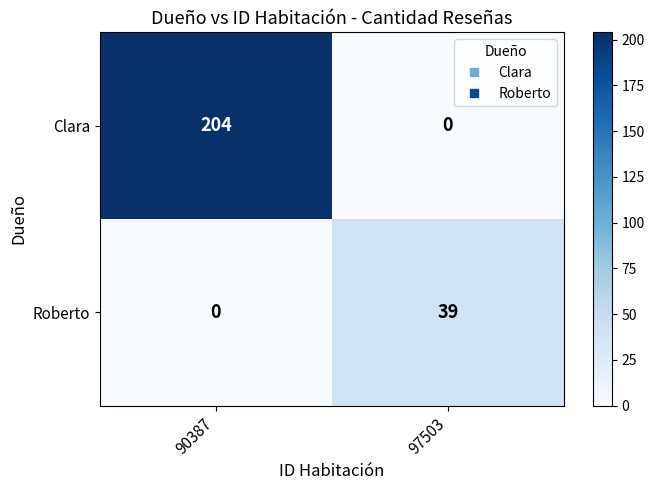

At 97503, list the series in order from smallest to largest.

Clara, Roberto